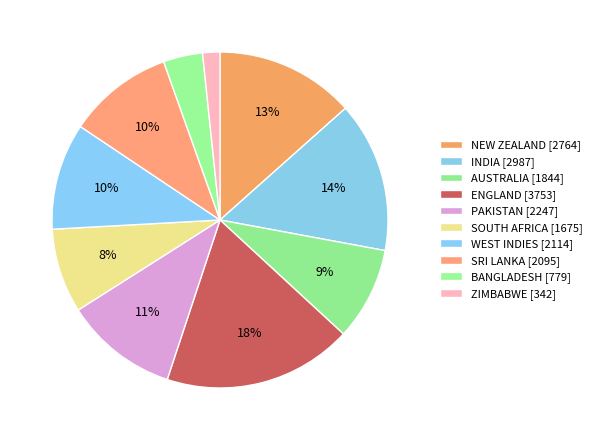

How many segments does this pie chart have?

10